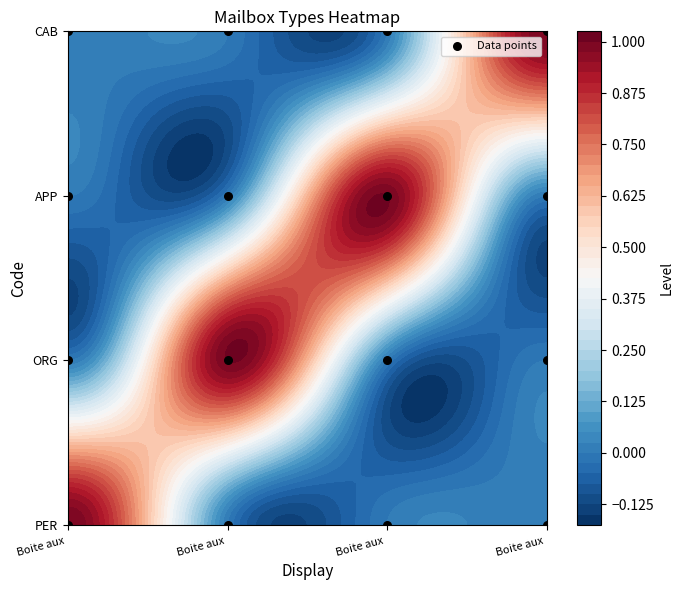

Which category has the lowest value across all series?

Boite aux 